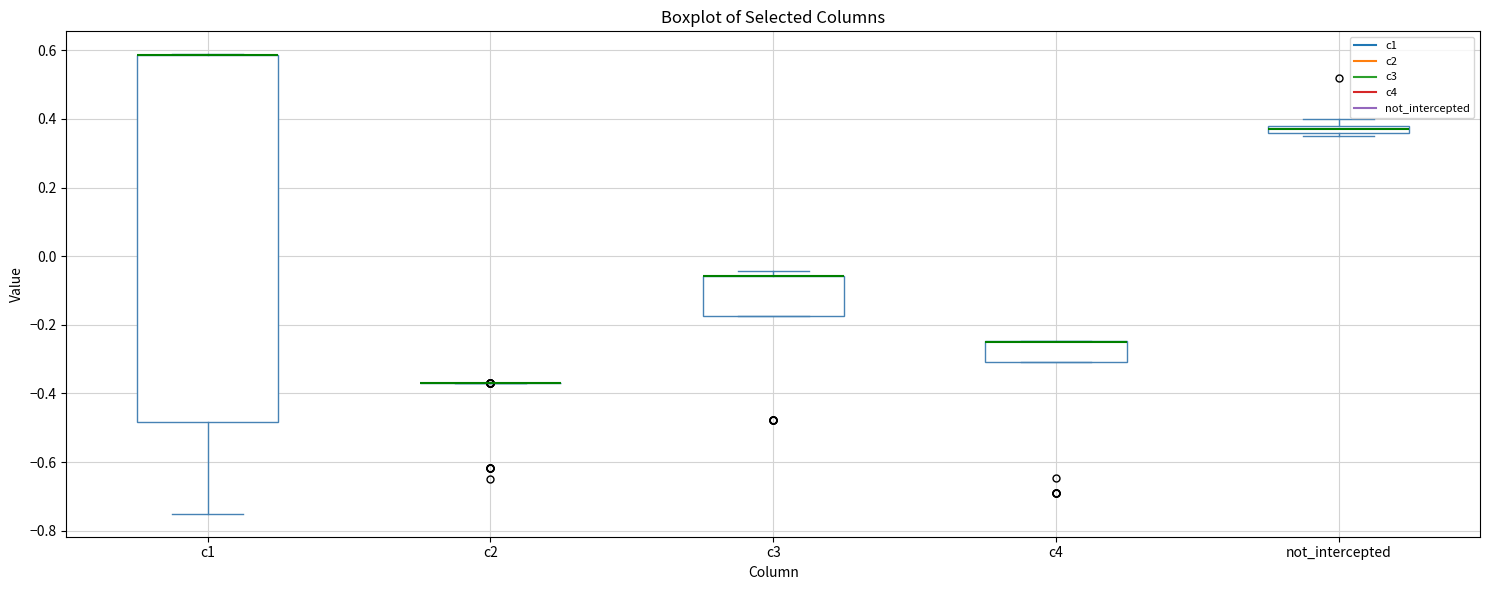

Where is the lower edge of the box for c3 on the y-axis? The values are not printed on the chart, so give them approximately, as read against the axis.

-0.18